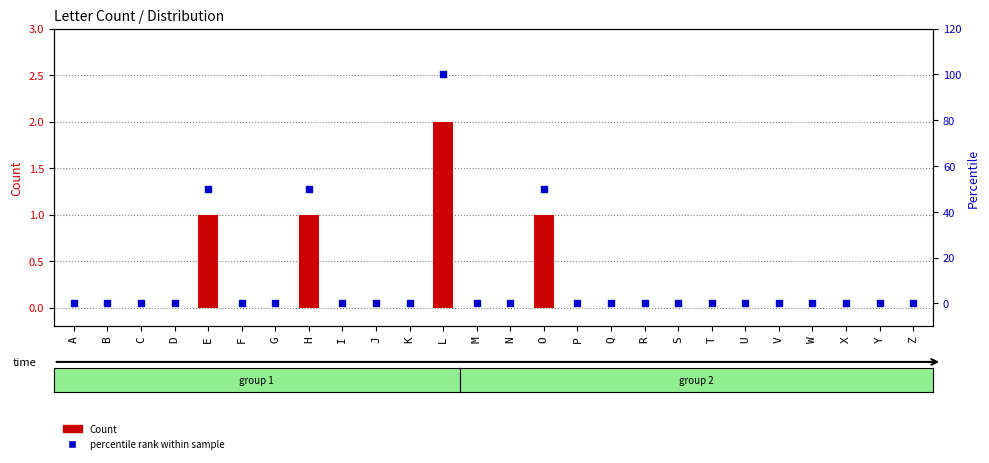

Is the value of percentile rank within sample at T greater than the value of Count at M?

No